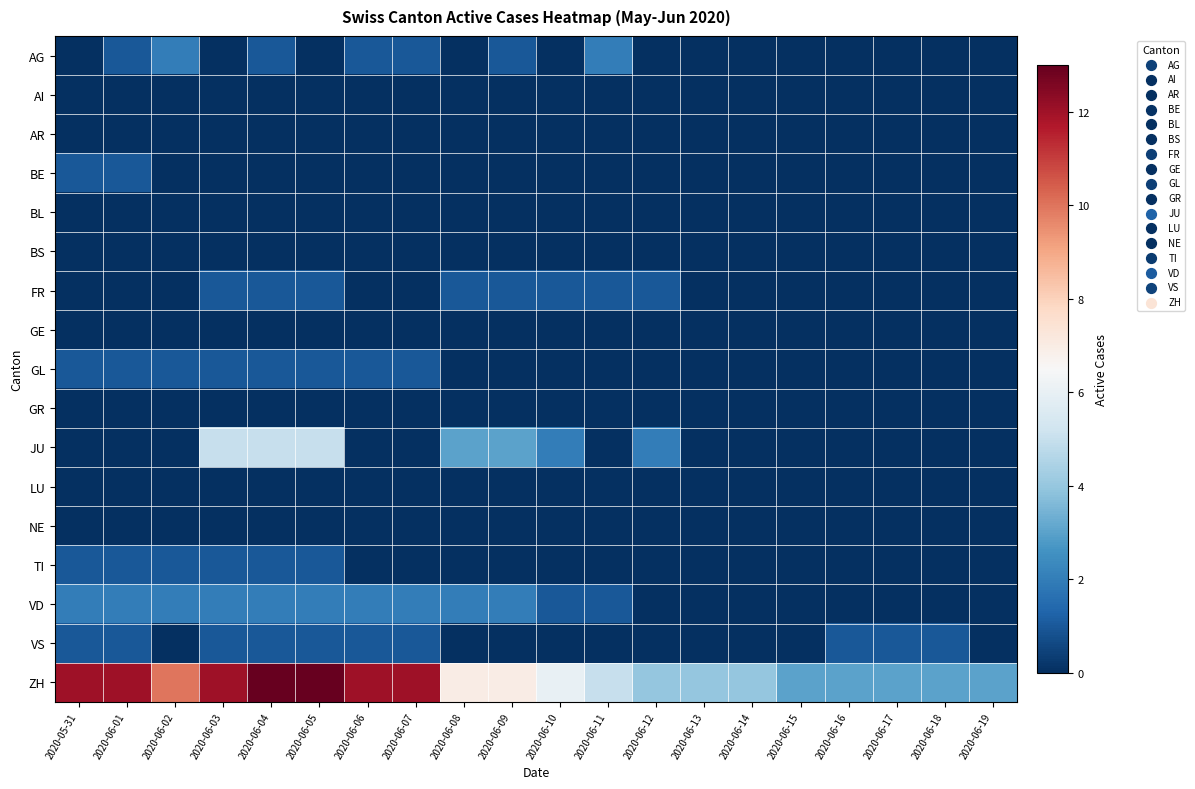

Reading left to right, list all the values displayed in this chart.

AG: 2020-05-31=0	2020-06-01=1	2020-06-02=2	2020-06-03=0	2020-06-04=1	2020-06-05=0	2020-06-06=1	2020-06-07=1	2020-06-08=0	2020-06-09=1	2020-06-10=0	2020-06-11=2	2020-06-12=0	2020-06-13=0	2020-06-14=0	2020-06-15=0	2020-06-16=0	2020-06-17=0	2020-06-18=0	2020-06-19=0
AI: 2020-05-31=0	2020-06-01=0	2020-06-02=0	2020-06-03=0	2020-06-04=0	2020-06-05=0	2020-06-06=0	2020-06-07=0	2020-06-08=0	2020-06-09=0	2020-06-10=0	2020-06-11=0	2020-06-12=0	2020-06-13=0	2020-06-14=0	2020-06-15=0	2020-06-16=0	2020-06-17=0	2020-06-18=0	2020-06-19=0
AR: 2020-05-31=0	2020-06-01=0	2020-06-02=0	2020-06-03=0	2020-06-04=0	2020-06-05=0	2020-06-06=0	2020-06-07=0	2020-06-08=0	2020-06-09=0	2020-06-10=0	2020-06-11=0	2020-06-12=0	2020-06-13=0	2020-06-14=0	2020-06-15=0	2020-06-16=0	2020-06-17=0	2020-06-18=0	2020-06-19=0
BE: 2020-05-31=1	2020-06-01=1	2020-06-02=0	2020-06-03=0	2020-06-04=0	2020-06-05=0	2020-06-06=0	2020-06-07=0	2020-06-08=0	2020-06-09=0	2020-06-10=0	2020-06-11=0	2020-06-12=0	2020-06-13=0	2020-06-14=0	2020-06-15=0	2020-06-16=0	2020-06-17=0	2020-06-18=0	2020-06-19=0
BL: 2020-05-31=0	2020-06-01=0	2020-06-02=0	2020-06-03=0	2020-06-04=0	2020-06-05=0	2020-06-06=0	2020-06-07=0	2020-06-08=0	2020-06-09=0	2020-06-10=0	2020-06-11=0	2020-06-12=0	2020-06-13=0	2020-06-14=0	2020-06-15=0	2020-06-16=0	2020-06-17=0	2020-06-18=0	2020-06-19=0
BS: 2020-05-31=0	2020-06-01=0	2020-06-02=0	2020-06-03=0	2020-06-04=0	2020-06-05=0	2020-06-06=0	2020-06-07=0	2020-06-08=0	2020-06-09=0	2020-06-10=0	2020-06-11=0	2020-06-12=0	2020-06-13=0	2020-06-14=0	2020-06-15=0	2020-06-16=0	2020-06-17=0	2020-06-18=0	2020-06-19=0
FR: 2020-05-31=0	2020-06-01=0	2020-06-02=0	2020-06-03=1	2020-06-04=1	2020-06-05=1	2020-06-06=0	2020-06-07=0	2020-06-08=1	2020-06-09=1	2020-06-10=1	2020-06-11=1	2020-06-12=1	2020-06-13=0	2020-06-14=0	2020-06-15=0	2020-06-16=0	2020-06-17=0	2020-06-18=0	2020-06-19=0
GE: 2020-05-31=0	2020-06-01=0	2020-06-02=0	2020-06-03=0	2020-06-04=0	2020-06-05=0	2020-06-06=0	2020-06-07=0	2020-06-08=0	2020-06-09=0	2020-06-10=0	2020-06-11=0	2020-06-12=0	2020-06-13=0	2020-06-14=0	2020-06-15=0	2020-06-16=0	2020-06-17=0	2020-06-18=0	2020-06-19=0
GL: 2020-05-31=1	2020-06-01=1	2020-06-02=1	2020-06-03=1	2020-06-04=1	2020-06-05=1	2020-06-06=1	2020-06-07=1	2020-06-08=0	2020-06-09=0	2020-06-10=0	2020-06-11=0	2020-06-12=0	2020-06-13=0	2020-06-14=0	2020-06-15=0	2020-06-16=0	2020-06-17=0	2020-06-18=0	2020-06-19=0
GR: 2020-05-31=0	2020-06-01=0	2020-06-02=0	2020-06-03=0	2020-06-04=0	2020-06-05=0	2020-06-06=0	2020-06-07=0	2020-06-08=0	2020-06-09=0	2020-06-10=0	2020-06-11=0	2020-06-12=0	2020-06-13=0	2020-06-14=0	2020-06-15=0	2020-06-16=0	2020-06-17=0	2020-06-18=0	2020-06-19=0
JU: 2020-05-31=0	2020-06-01=0	2020-06-02=0	2020-06-03=5	2020-06-04=5	2020-06-05=5	2020-06-06=0	2020-06-07=0	2020-06-08=3	2020-06-09=3	2020-06-10=2	2020-06-11=0	2020-06-12=2	2020-06-13=0	2020-06-14=0	2020-06-15=0	2020-06-16=0	2020-06-17=0	2020-06-18=0	2020-06-19=0
LU: 2020-05-31=0	2020-06-01=0	2020-06-02=0	2020-06-03=0	2020-06-04=0	2020-06-05=0	2020-06-06=0	2020-06-07=0	2020-06-08=0	2020-06-09=0	2020-06-10=0	2020-06-11=0	2020-06-12=0	2020-06-13=0	2020-06-14=0	2020-06-15=0	2020-06-16=0	2020-06-17=0	2020-06-18=0	2020-06-19=0
NE: 2020-05-31=0	2020-06-01=0	2020-06-02=0	2020-06-03=0	2020-06-04=0	2020-06-05=0	2020-06-06=0	2020-06-07=0	2020-06-08=0	2020-06-09=0	2020-06-10=0	2020-06-11=0	2020-06-12=0	2020-06-13=0	2020-06-14=0	2020-06-15=0	2020-06-16=0	2020-06-17=0	2020-06-18=0	2020-06-19=0
TI: 2020-05-31=1	2020-06-01=1	2020-06-02=1	2020-06-03=1	2020-06-04=1	2020-06-05=1	2020-06-06=0	2020-06-07=0	2020-06-08=0	2020-06-09=0	2020-06-10=0	2020-06-11=0	2020-06-12=0	2020-06-13=0	2020-06-14=0	2020-06-15=0	2020-06-16=0	2020-06-17=0	2020-06-18=0	2020-06-19=0
VD: 2020-05-31=2	2020-06-01=2	2020-06-02=2	2020-06-03=2	2020-06-04=2	2020-06-05=2	2020-06-06=2	2020-06-07=2	2020-06-08=2	2020-06-09=2	2020-06-10=1	2020-06-11=1	2020-06-12=0	2020-06-13=0	2020-06-14=0	2020-06-15=0	2020-06-16=0	2020-06-17=0	2020-06-18=0	2020-06-19=0
VS: 2020-05-31=1	2020-06-01=1	2020-06-02=0	2020-06-03=1	2020-06-04=1	2020-06-05=1	2020-06-06=1	2020-06-07=1	2020-06-08=0	2020-06-09=0	2020-06-10=0	2020-06-11=0	2020-06-12=0	2020-06-13=0	2020-06-14=0	2020-06-15=0	2020-06-16=1	2020-06-17=1	2020-06-18=1	2020-06-19=0
ZH: 2020-05-31=12	2020-06-01=12	2020-06-02=10	2020-06-03=12	2020-06-04=13	2020-06-05=13	2020-06-06=12	2020-06-07=12	2020-06-08=7	2020-06-09=7	2020-06-10=6	2020-06-11=5	2020-06-12=4	2020-06-13=4	2020-06-14=4	2020-06-15=3	2020-06-16=3	2020-06-17=3	2020-06-18=3	2020-06-19=3